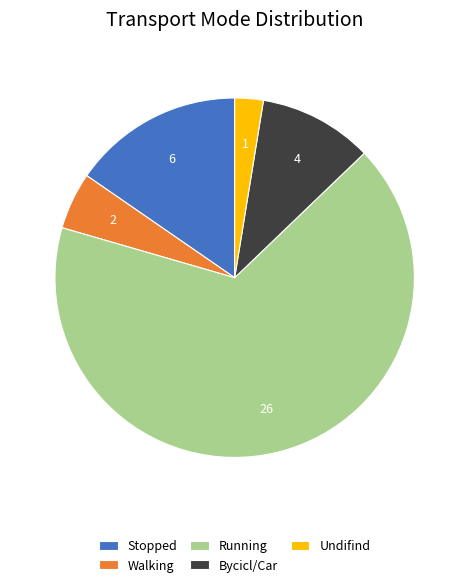

Is it true that Stopped is 15% of the pie?

True